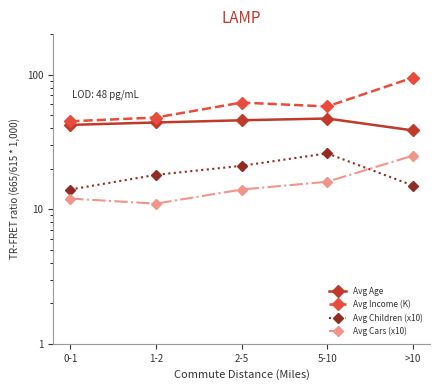

Which series has the widest spread of values?

Avg Income (K)